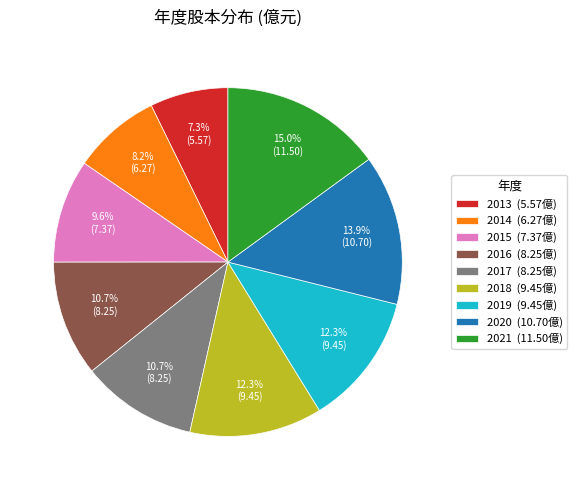

How much of the chart is everything except 2013?

92.7%